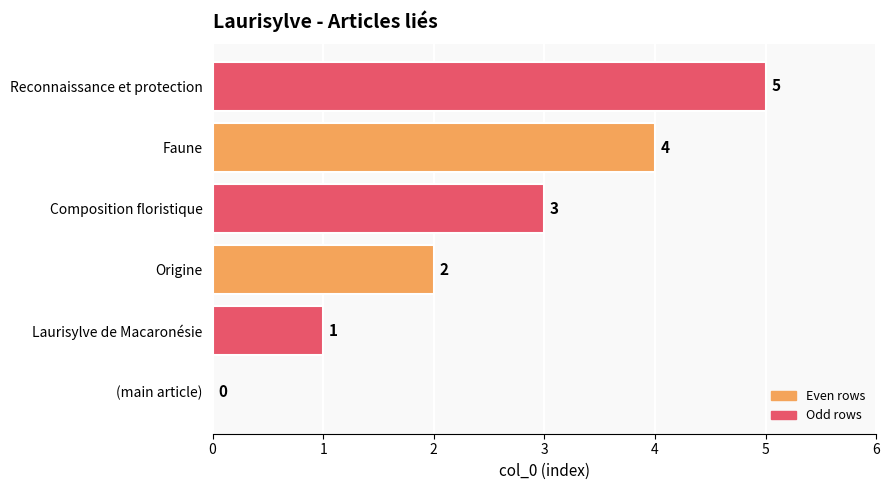

At which label is the value closest to 2?

Origine